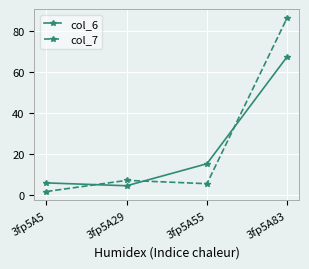

True or false: col_7 has a value of 5.6 at 3fp5A55.

True